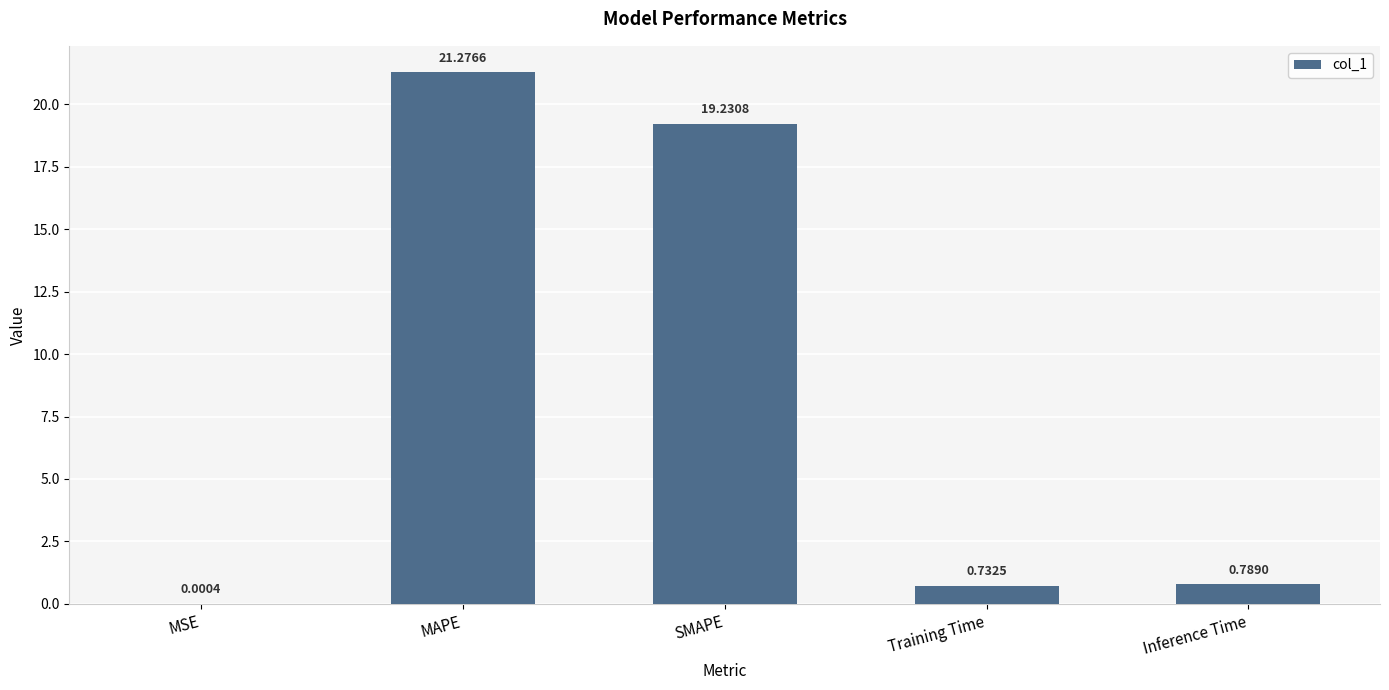

Which has a higher value, Inference Time or Training Time?

Inference Time